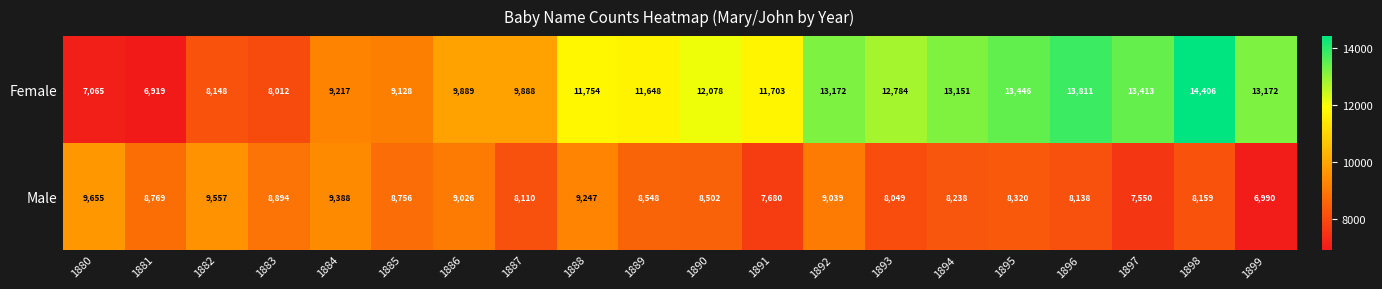

What is the difference between the Male values at 1881 and 1885?

13